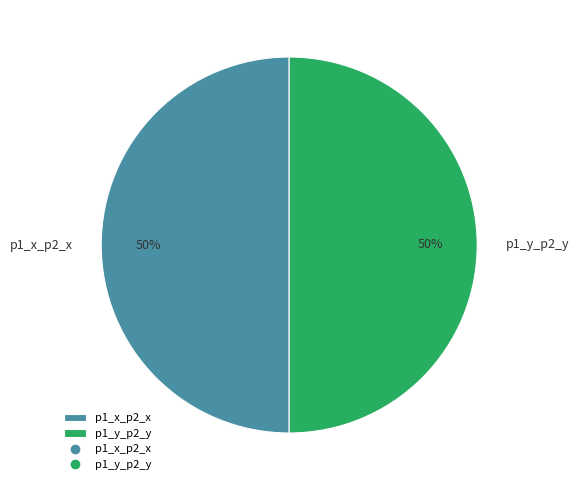

Approximately how many times larger is the value at p1_y_p2_y compared to p1_x_p2_x?

1.0